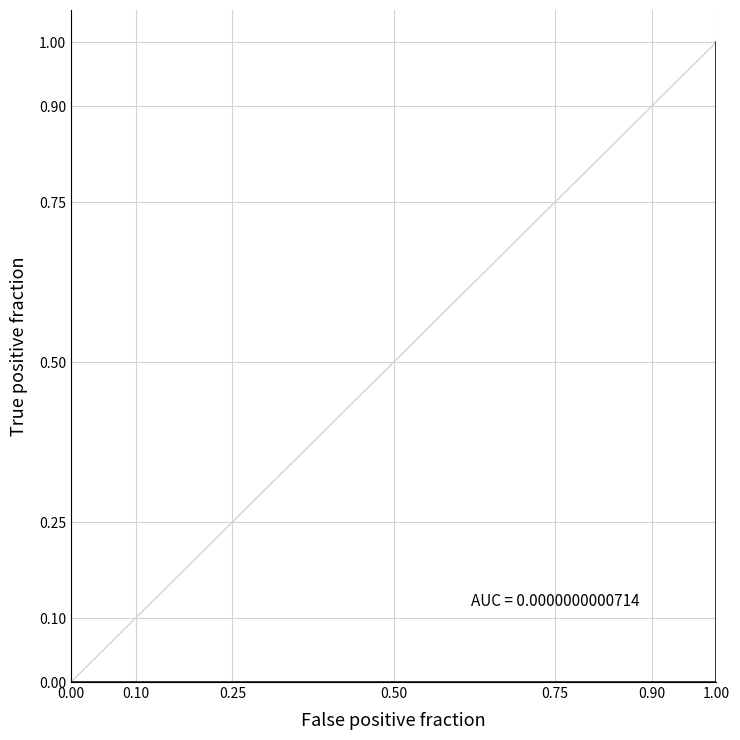

How many positive values are there?

1